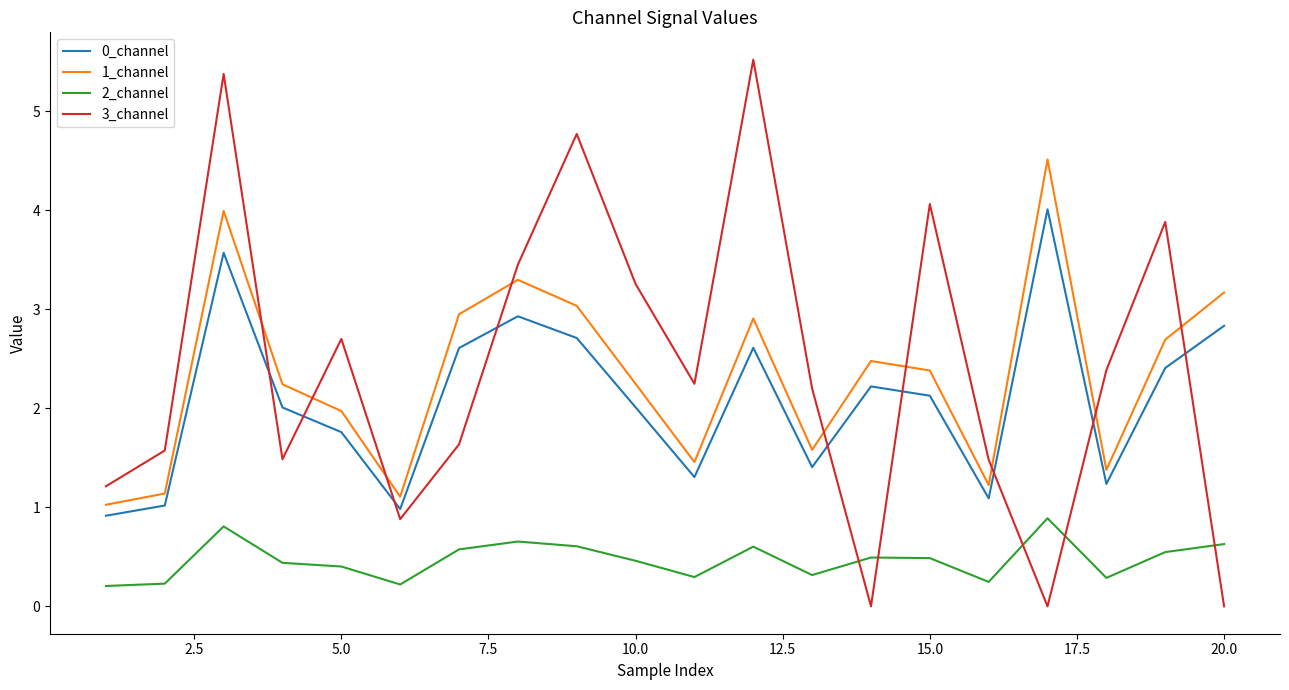

Which series has the widest spread of values?

3_channel